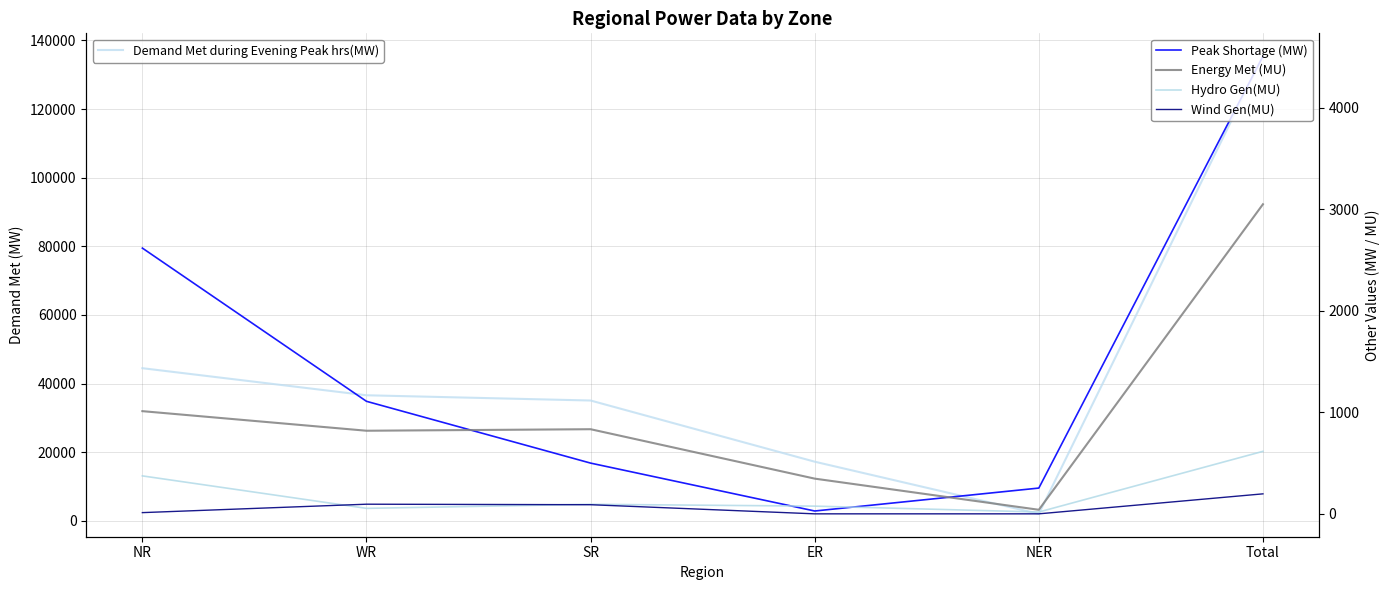

How many lines are shown in the chart?

5